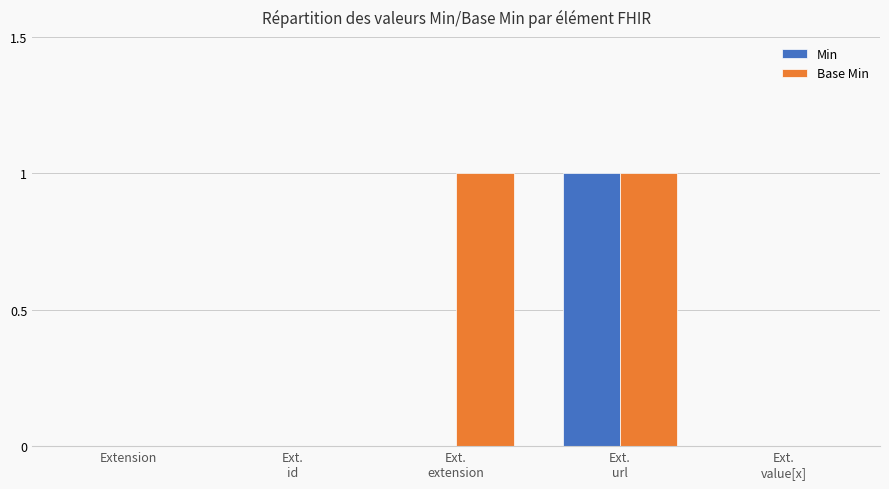

The Base Min series shows 1 at Extension. True or false?

False